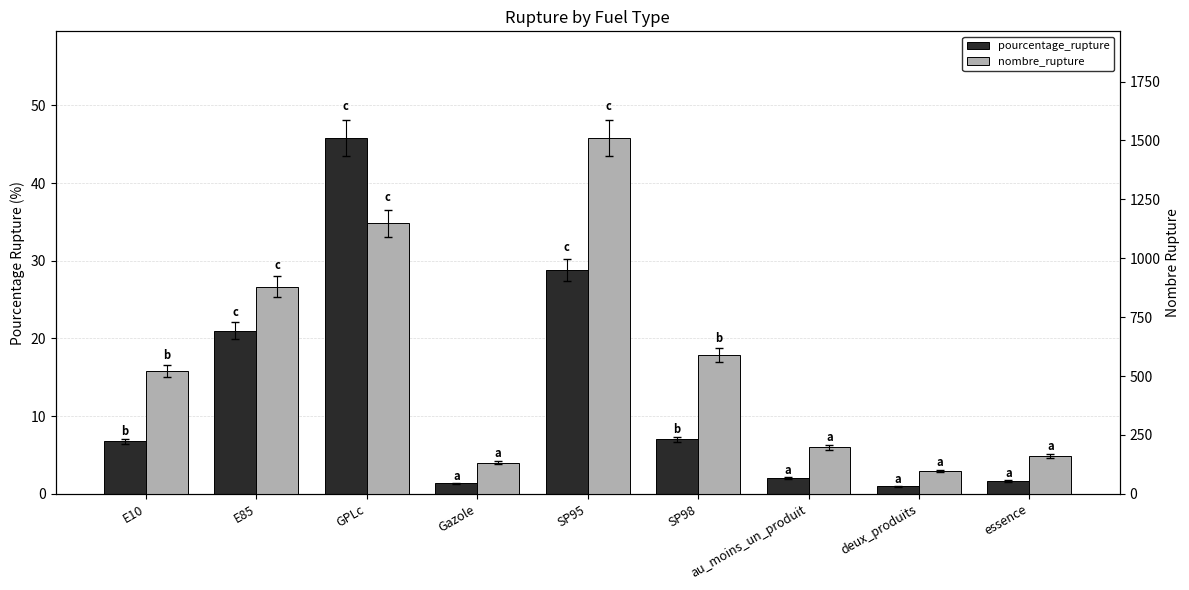

Count the number of data series in this chart.

2